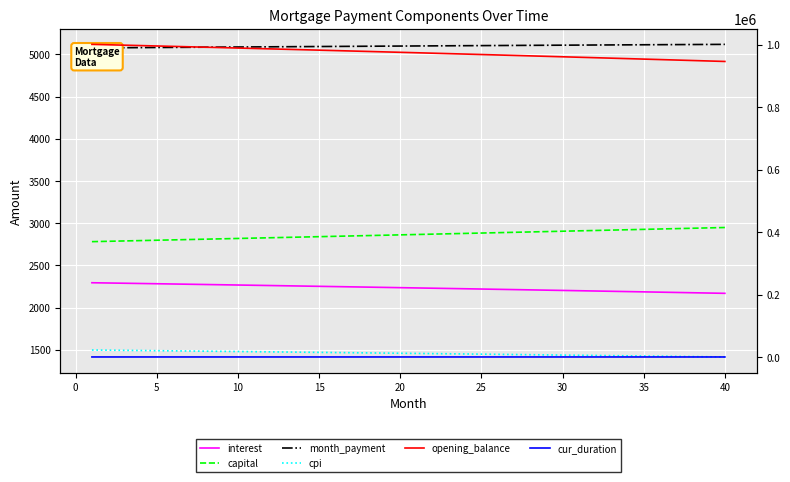

Is this an area chart (filled region under the line)?

No